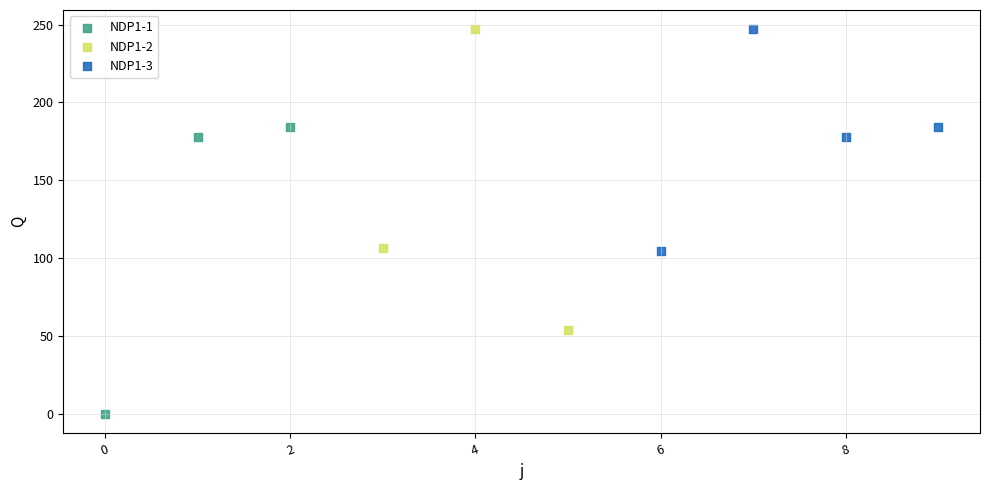

Which series reaches the minimum Y coordinate?

NDP1-1